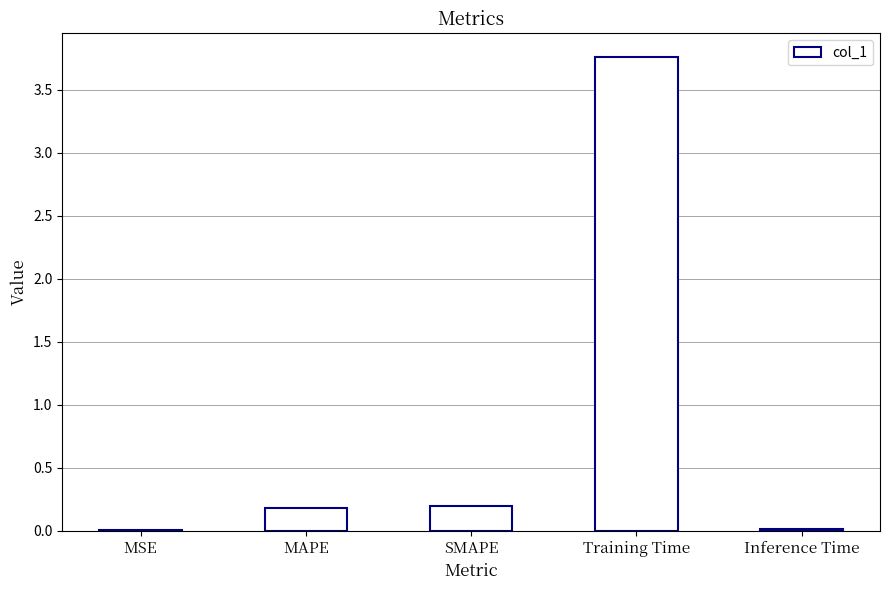

Which has a higher value, MAPE or MSE?

MAPE